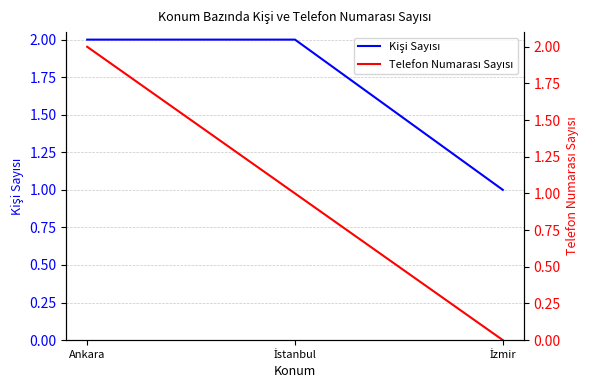

At which category is the sum across all series the highest?

Ankara